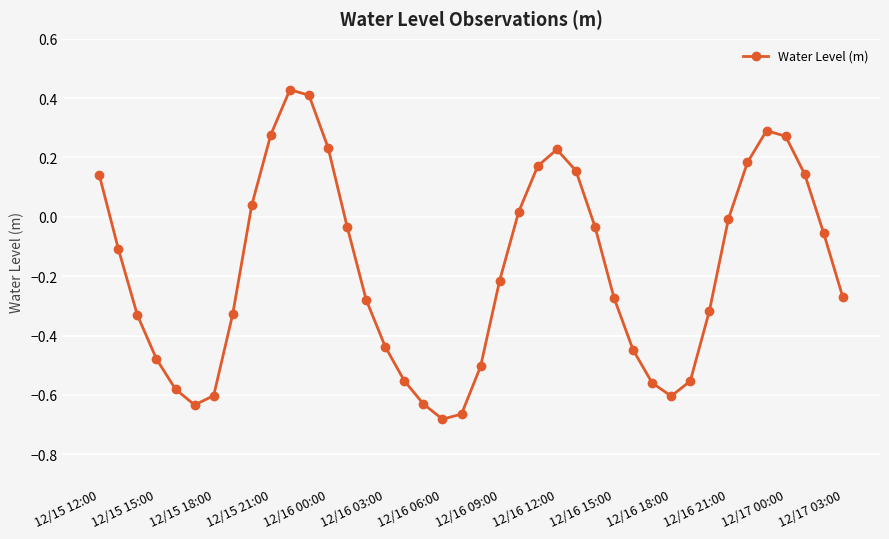

What is the difference between the second highest and minimum values?

1.1